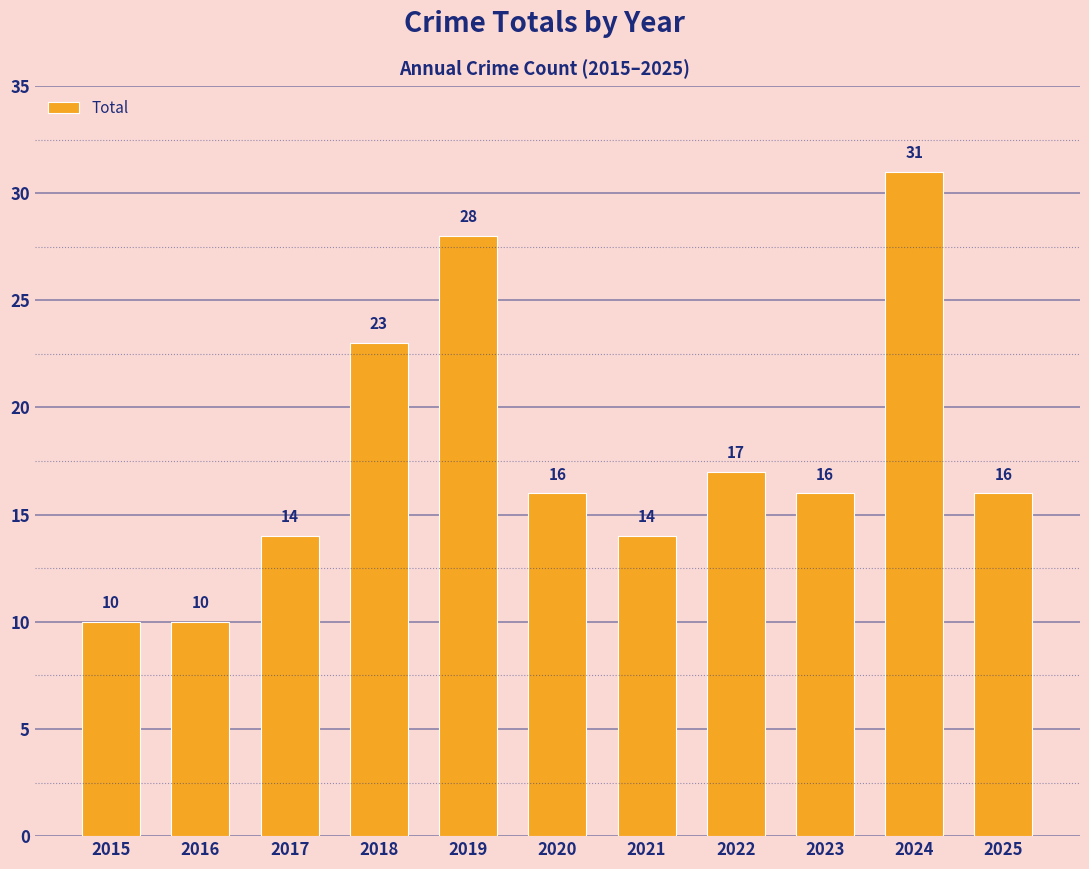

Reading left to right, what are all the values shown in this chart?

2015=10	2016=10	2017=14	2018=23	2019=28	2020=16	2021=14	2022=17	2023=16	2024=31	2025=16